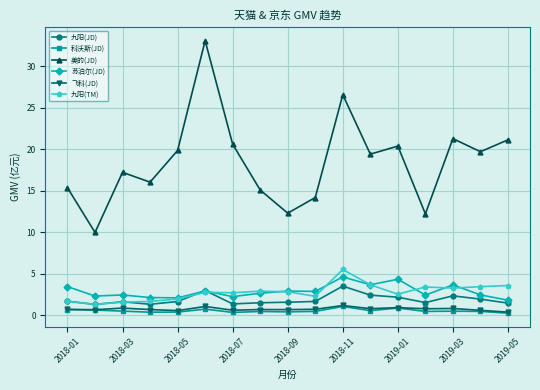

What is the maximum value for 九阳(TM)?

5.5